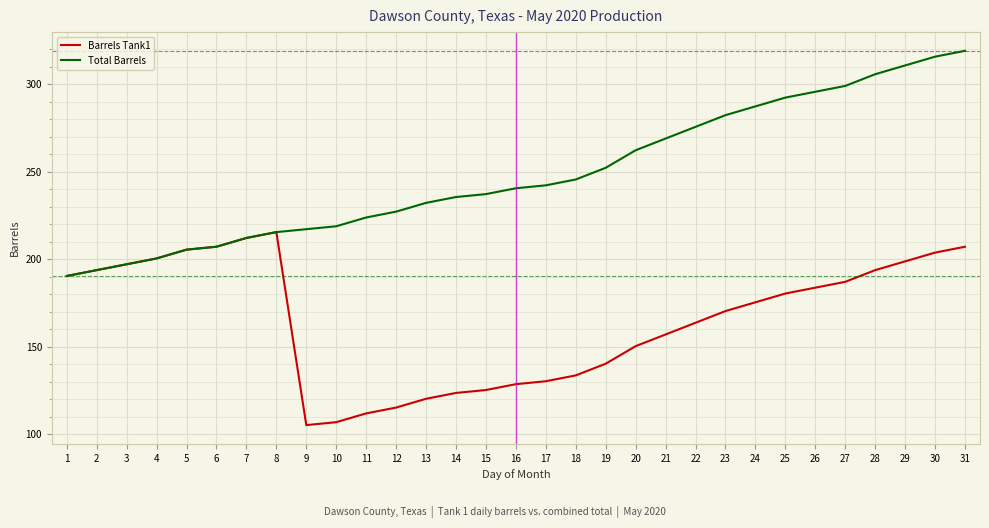

What is the sum of all Total Barrels values?

7707.1